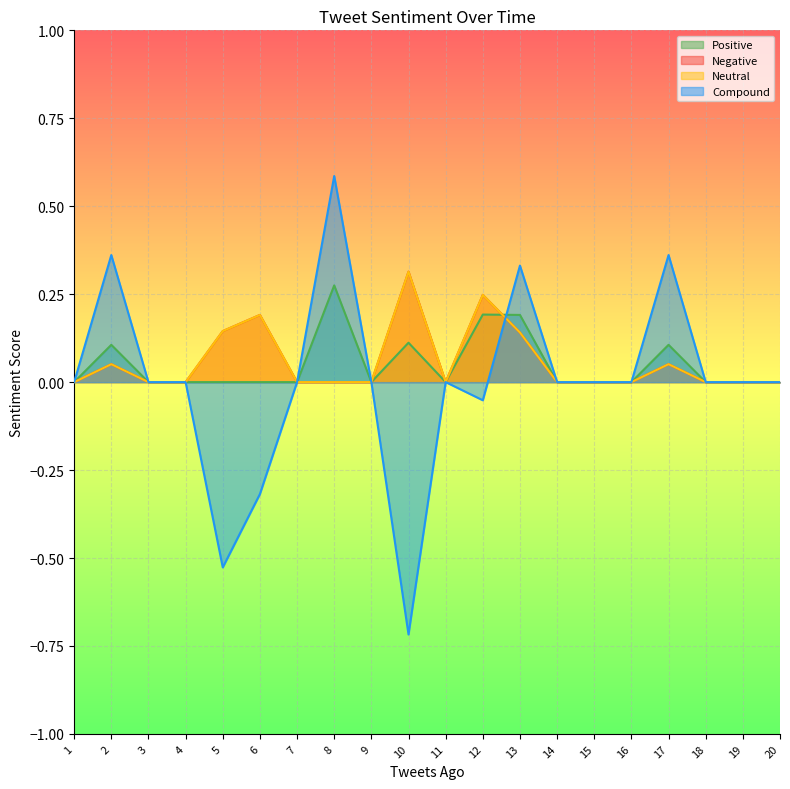

At which label does Compound reach its peak?

8